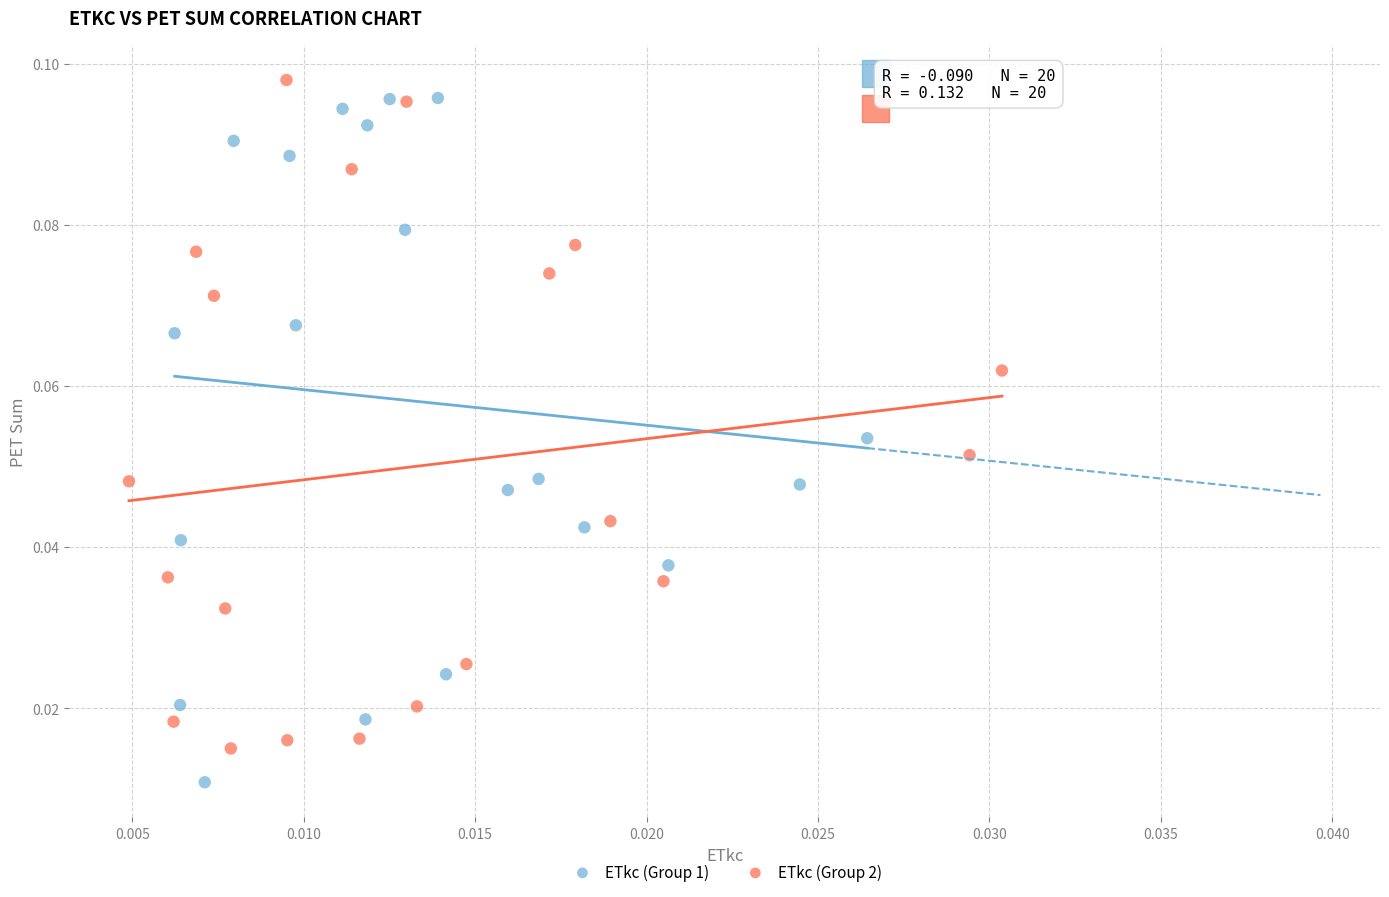

Which series contains the lowest Y value?

ETkc (Group 1)